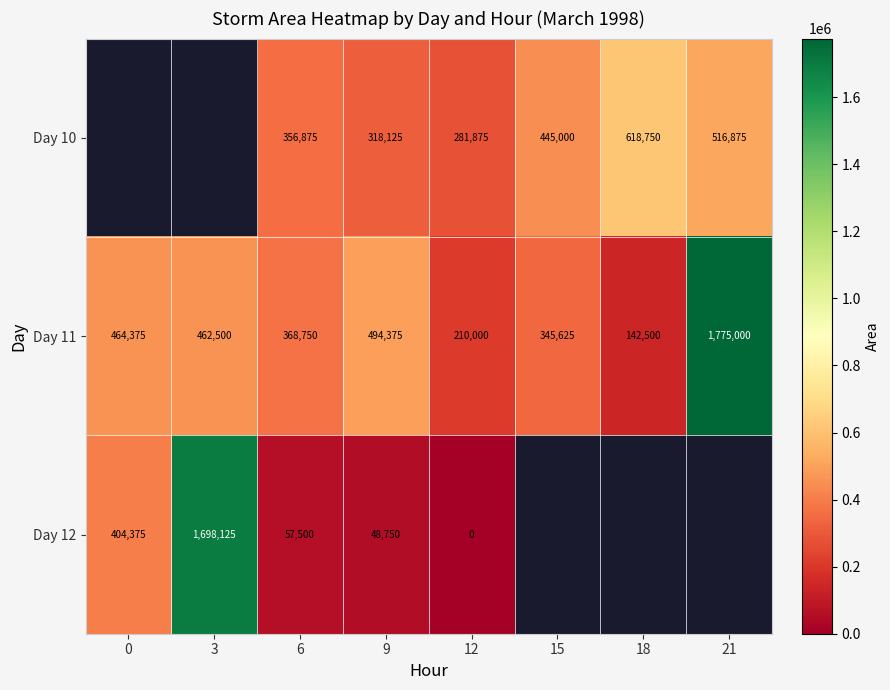

Between 18 and 21, which series saw the biggest shift?

Day 11